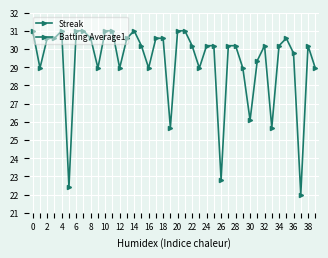

Which series has the largest total across all categories?

Batting Average1